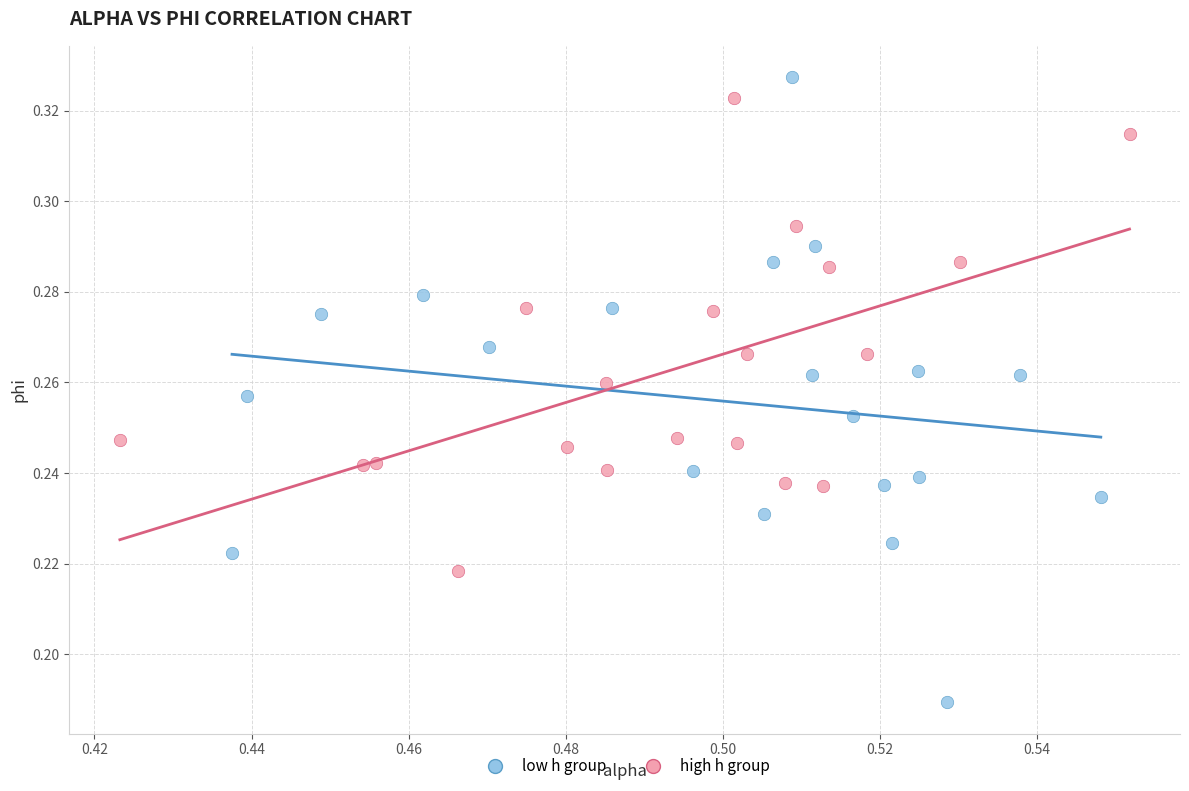

Which series contains the lowest Y value?

low h group